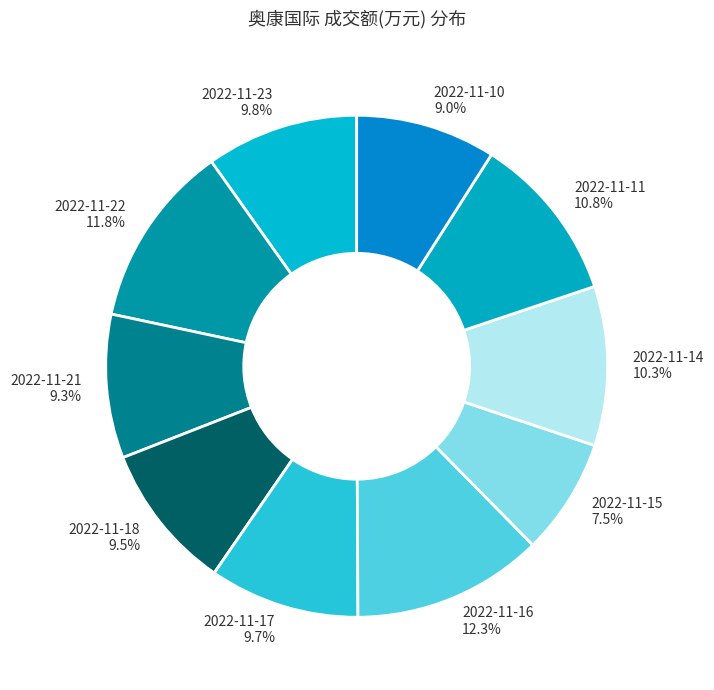

To the nearest percent, what portion does 2022-11-21 represent?

9%